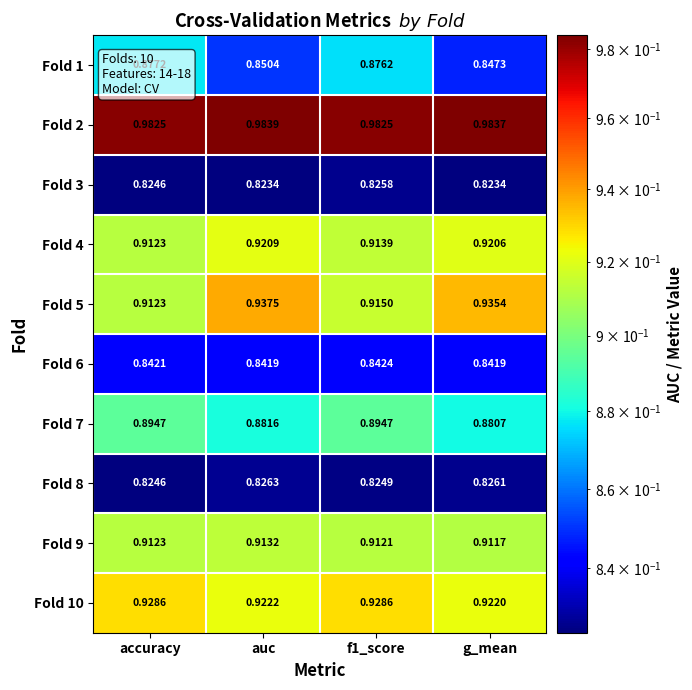

Which category has the highest value across all series?

auc